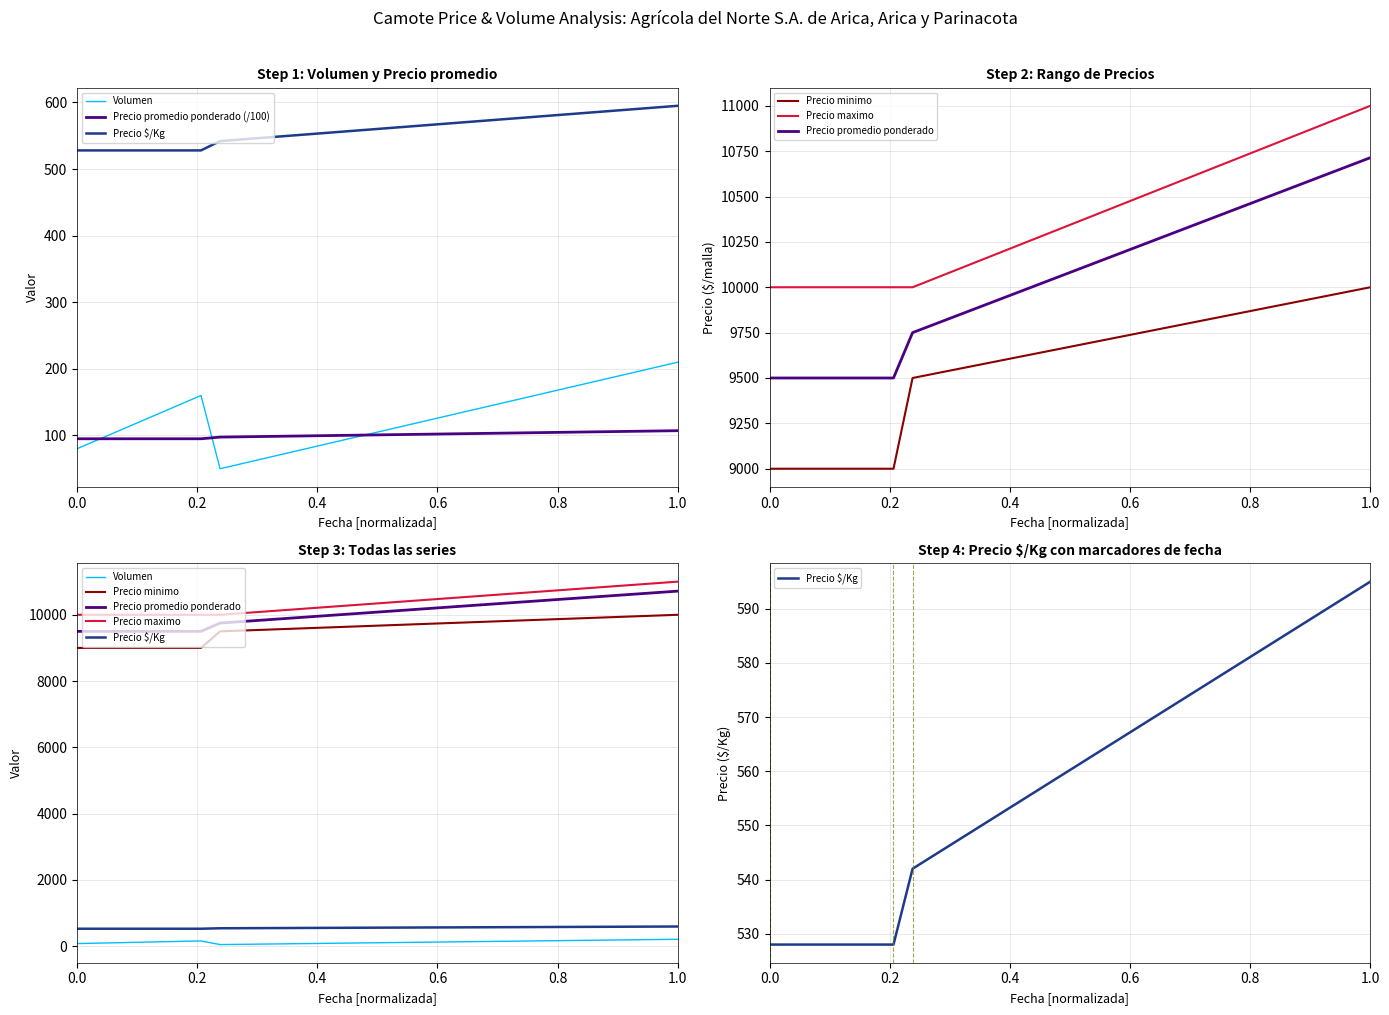

Reading left to right, what are all the values shown in this chart?

Volumen: 80.0	160.0	50.0	210.0
Precio promedio ponderado (/100): 95.0	95.0	97.5	107.1
Precio $/Kg: 528.0	528.0	542.0	595.0
Precio minimo: 9000.0	9000.0	9500.0	10000.0
Precio maximo: 10000.0	10000.0	10000.0	11000.0
Precio promedio ponderado: 9500.0	9500.0	9750.0	10714.0